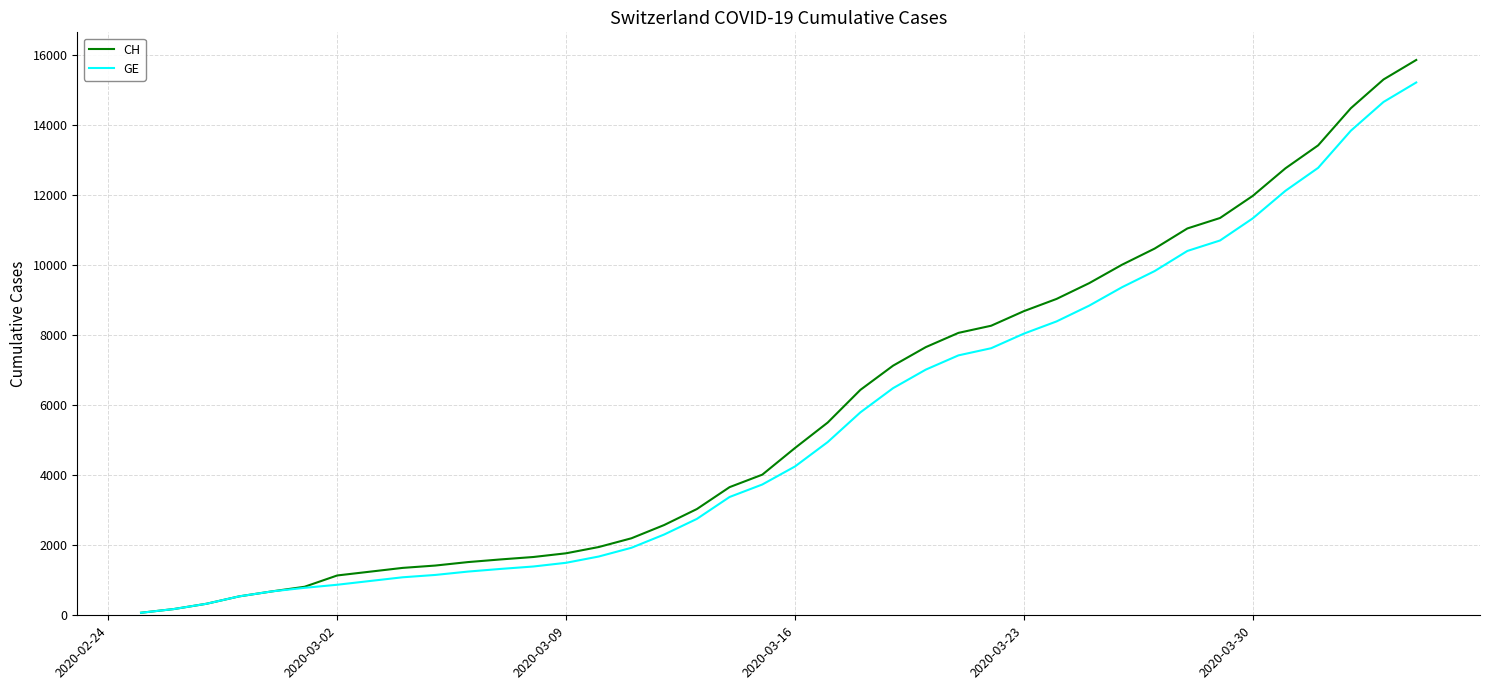

What is the highest value of the CH series?

15850